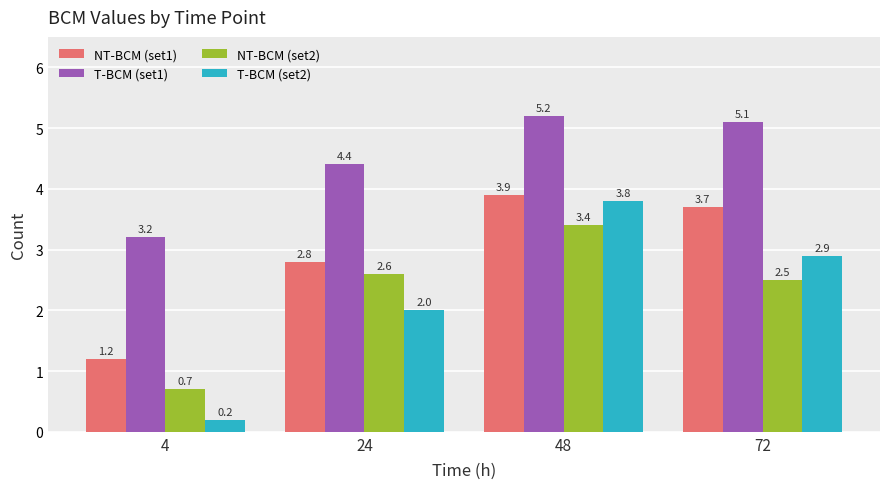

What is the greatest value displayed?

5.2